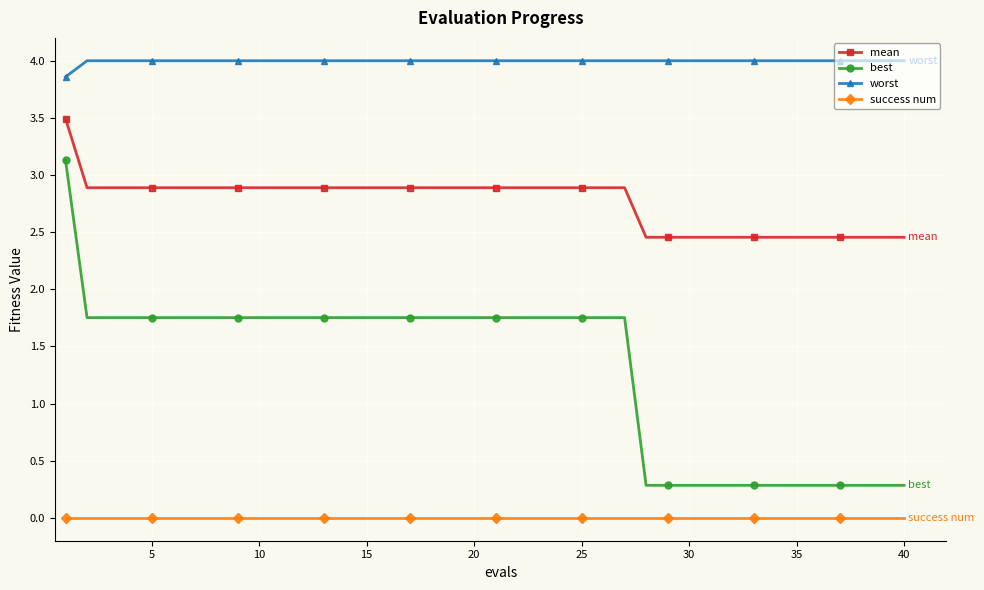

Which series has the largest total across all categories?

worst